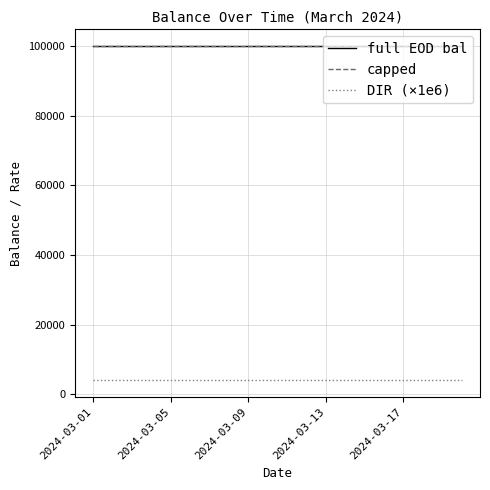

True or false: DIR (×1e6) and capped intersect in this chart.

False